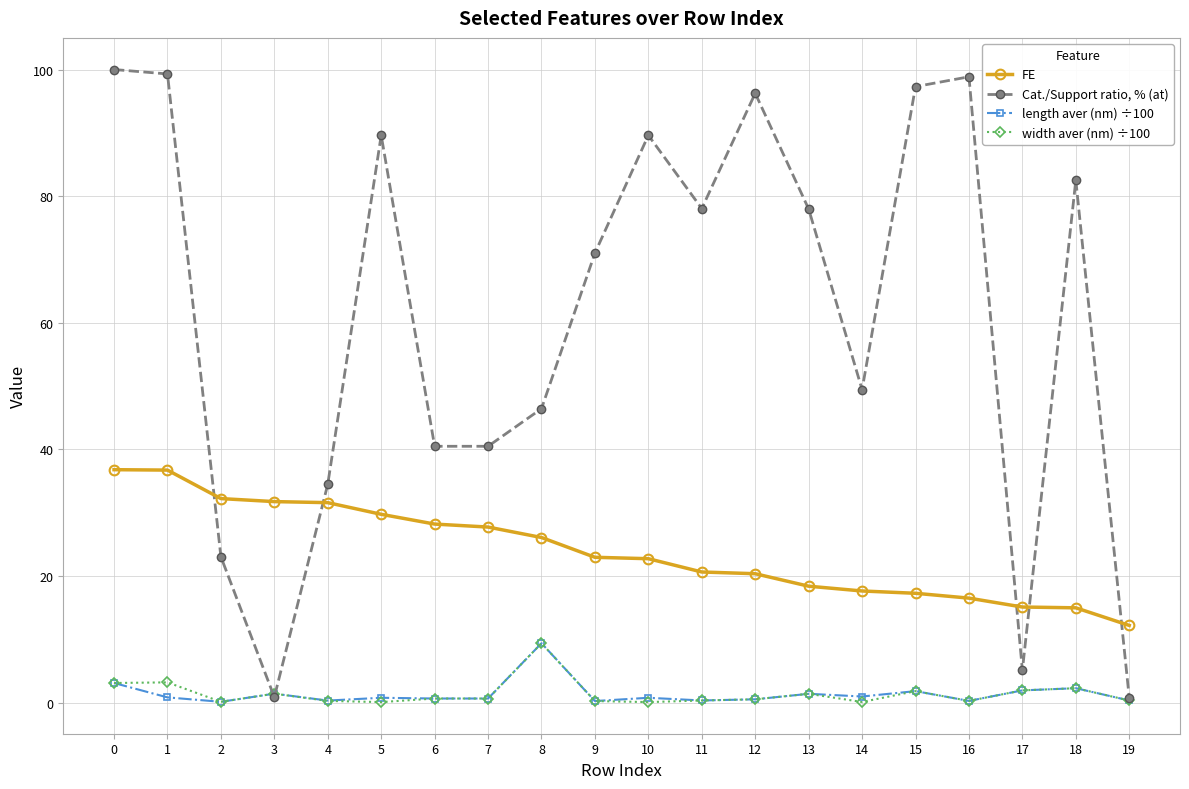

Which series has the widest spread of values?

Cat./Support ratio, % (at)